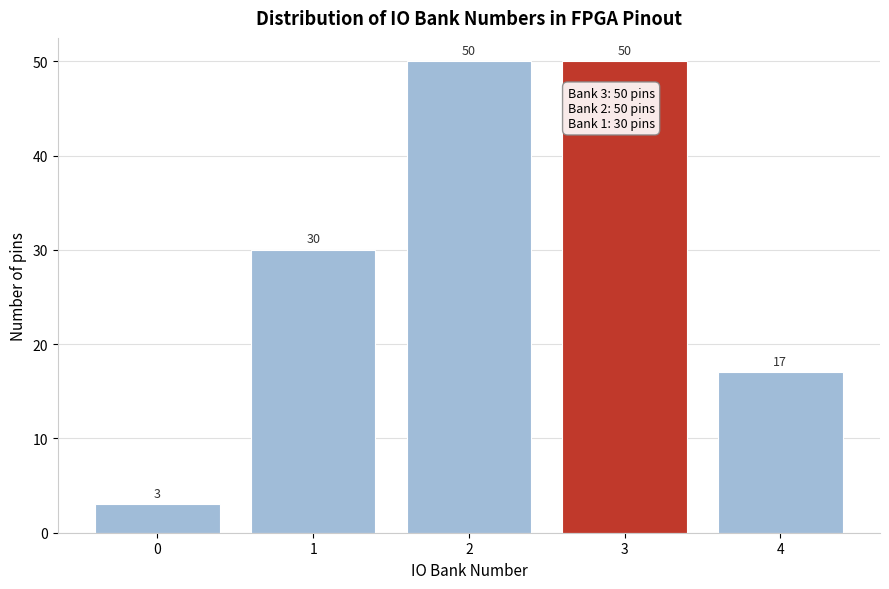

Reading left to right, list all the values displayed in this chart.

0=3	1=30	2=50	3=50	4=17